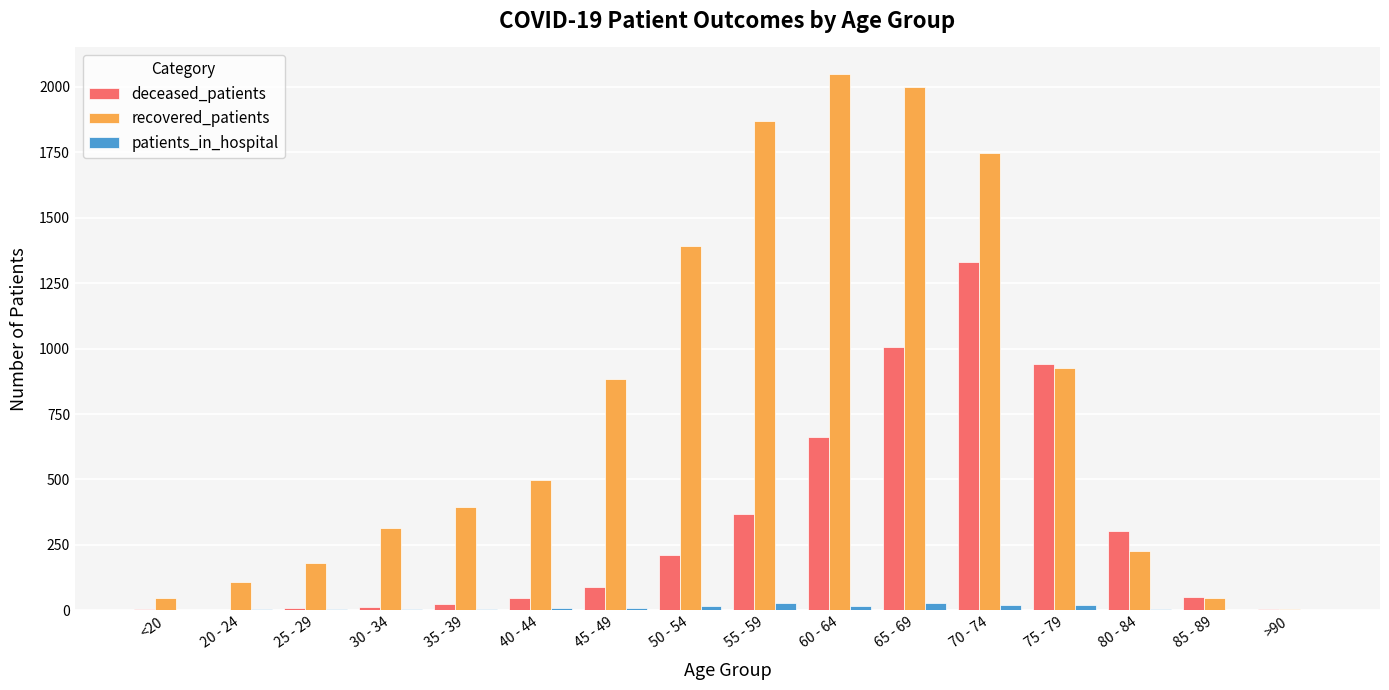

What is the sum of all deceased_patients values?

5070